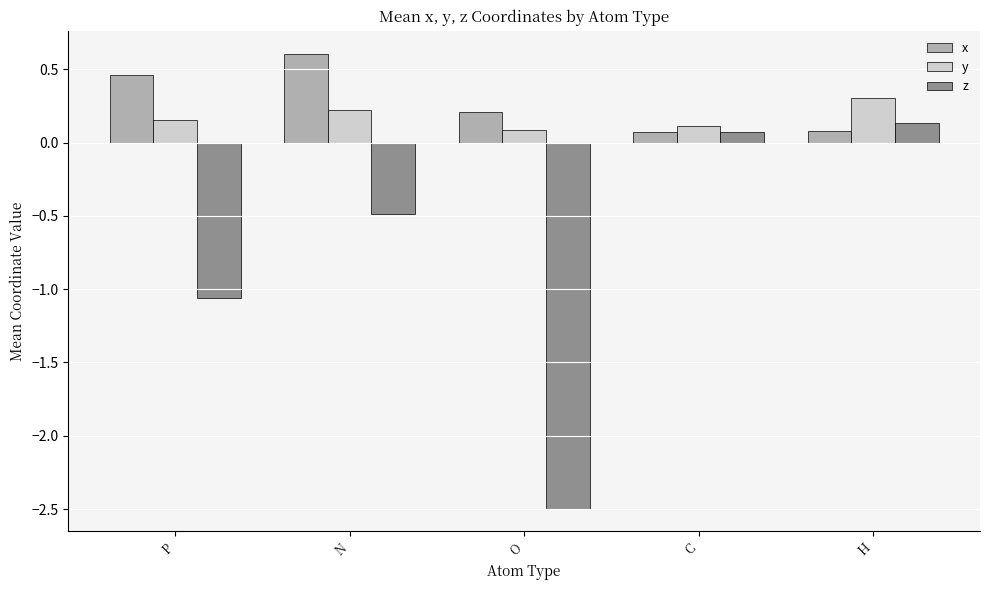

What is the average value of the z series?

-0.8